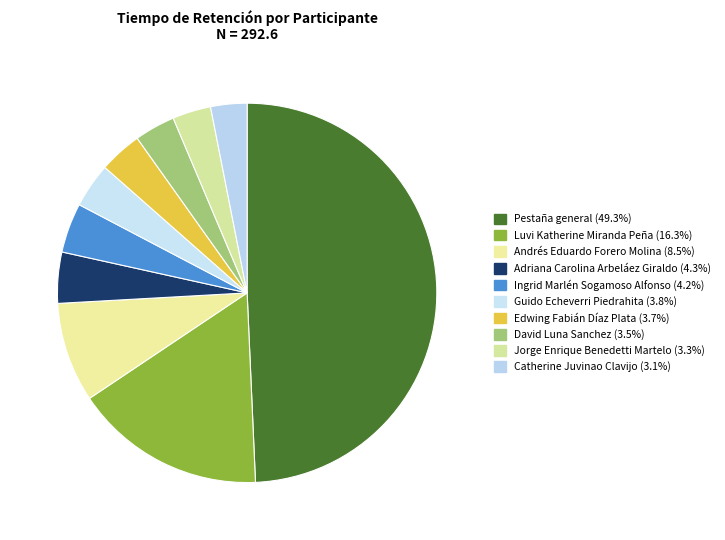

How many slices are in this pie chart?

10